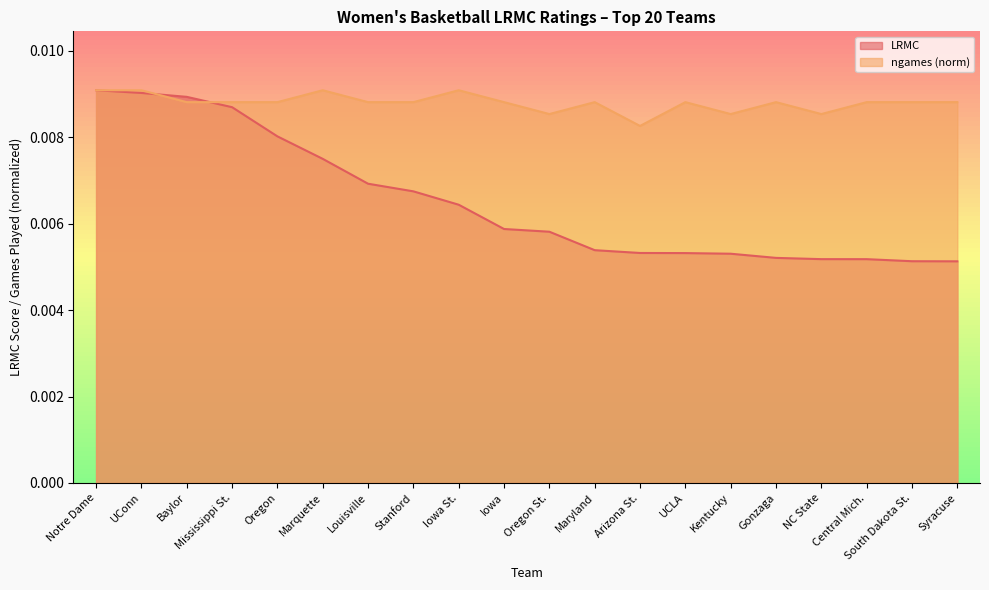

Which series ends up on top after the final intersection of ngames and LRMC?

ngames